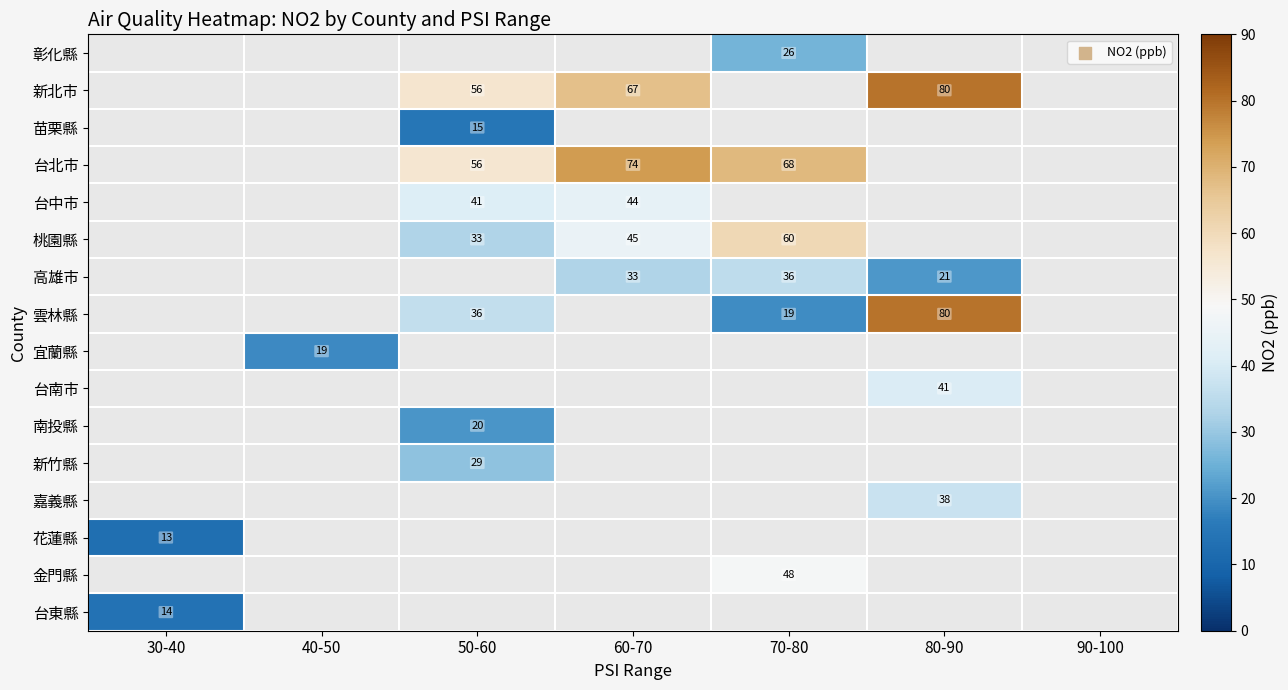

Which category has the highest value across all series?

80-90